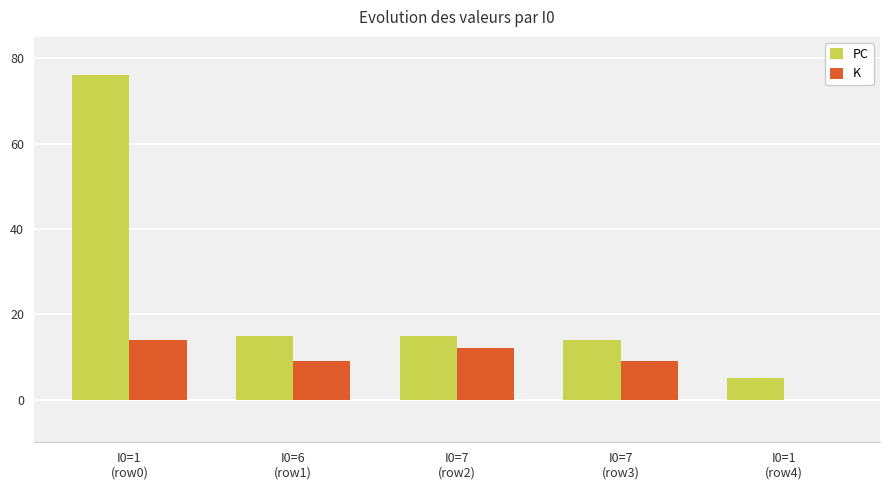

Count the number of data series in this chart.

2